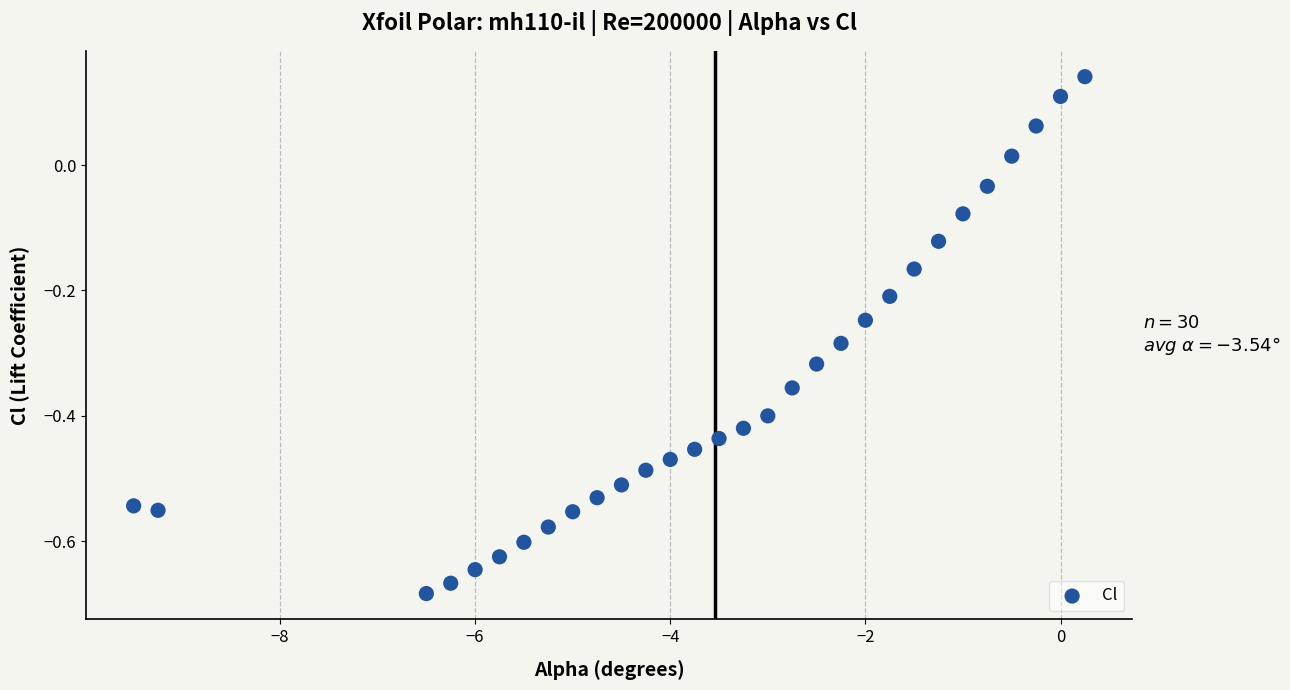

What is the range of X values (max minus min)?

9.8